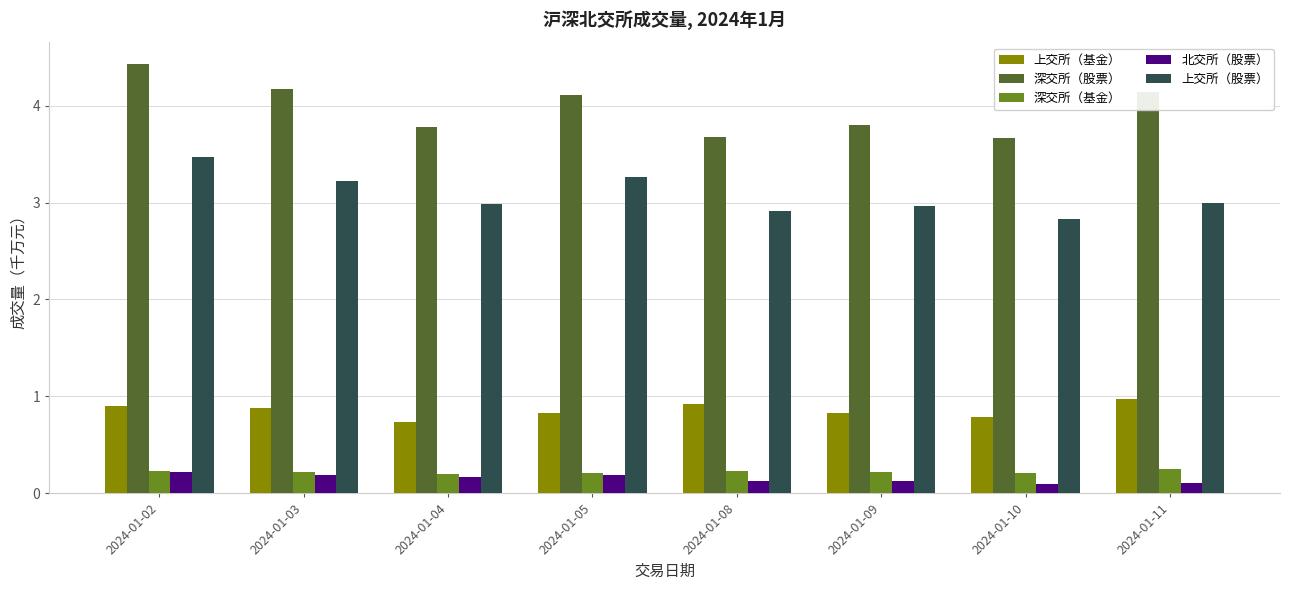

What is the highest value of the 深交所（股票） series?

4.4